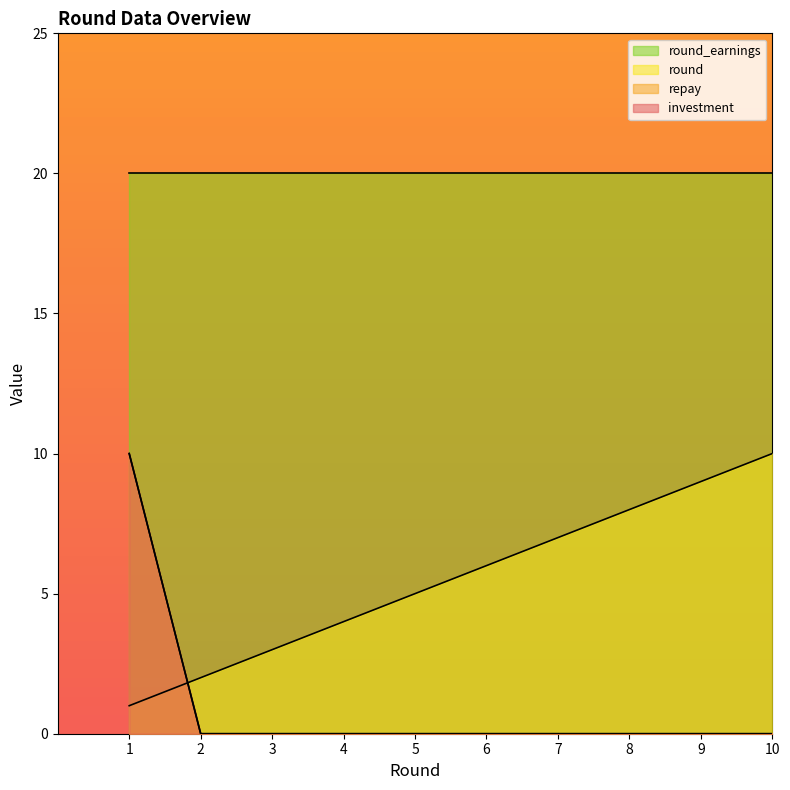

How many values in the investment series exceed 0?

1